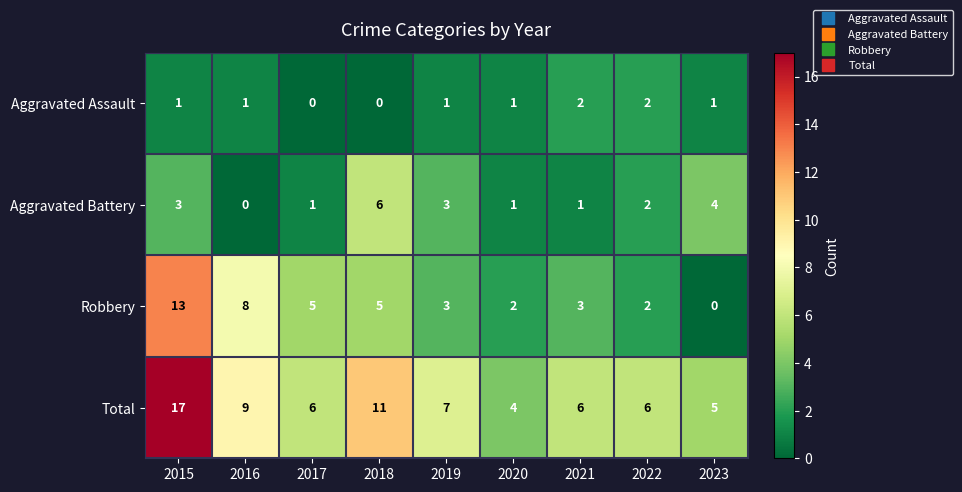

What is the total value across all series at 2021?

12